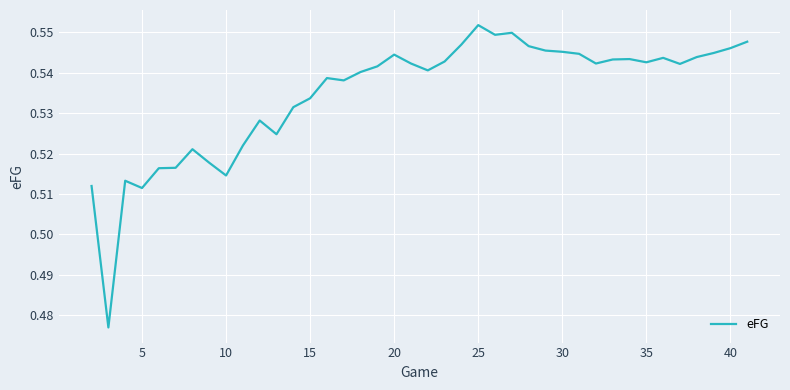

At which category does the chart reach its peak across all series?

25